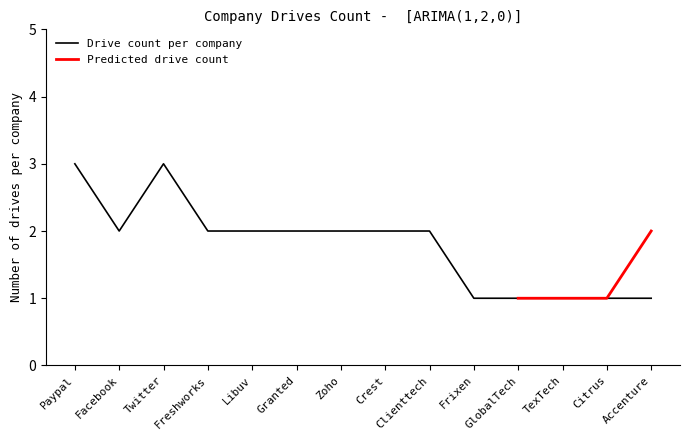

Read the value at Citrus.

1